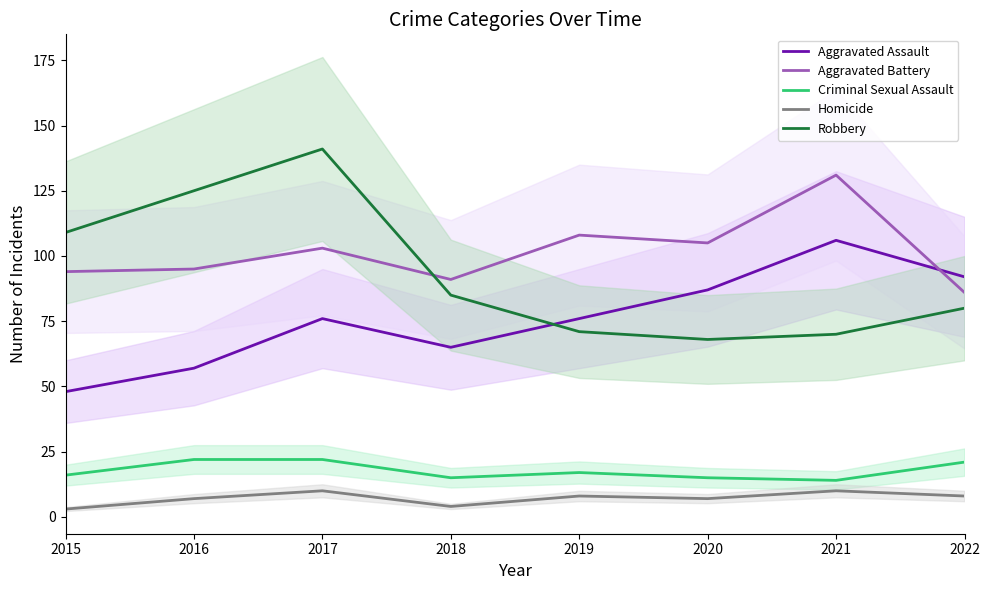

Is the value of Criminal Sexual Assault at 2017 greater than the value of Robbery at 2015?

No